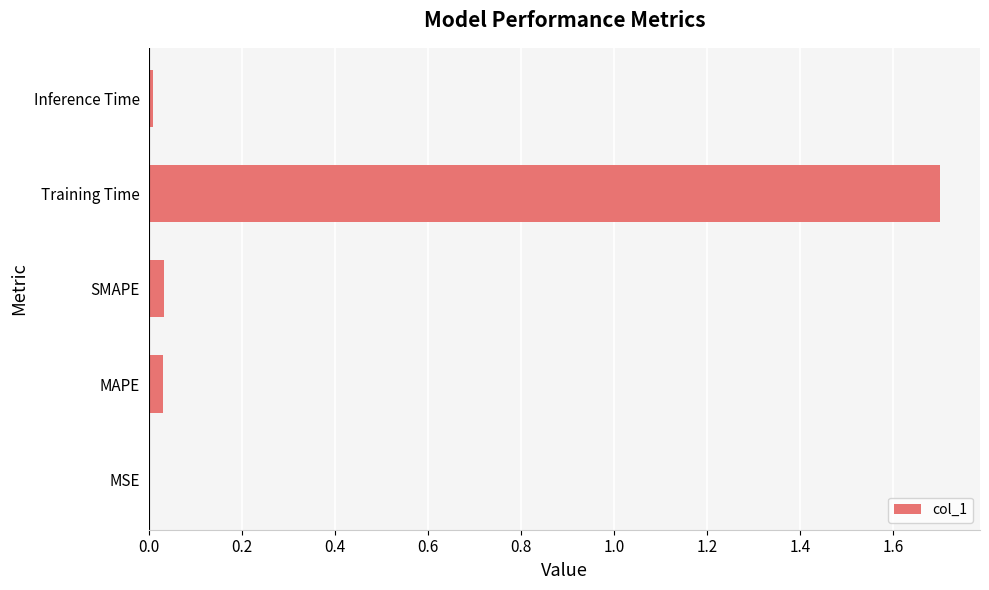

Which has a higher value, MSE or Training Time?

Training Time